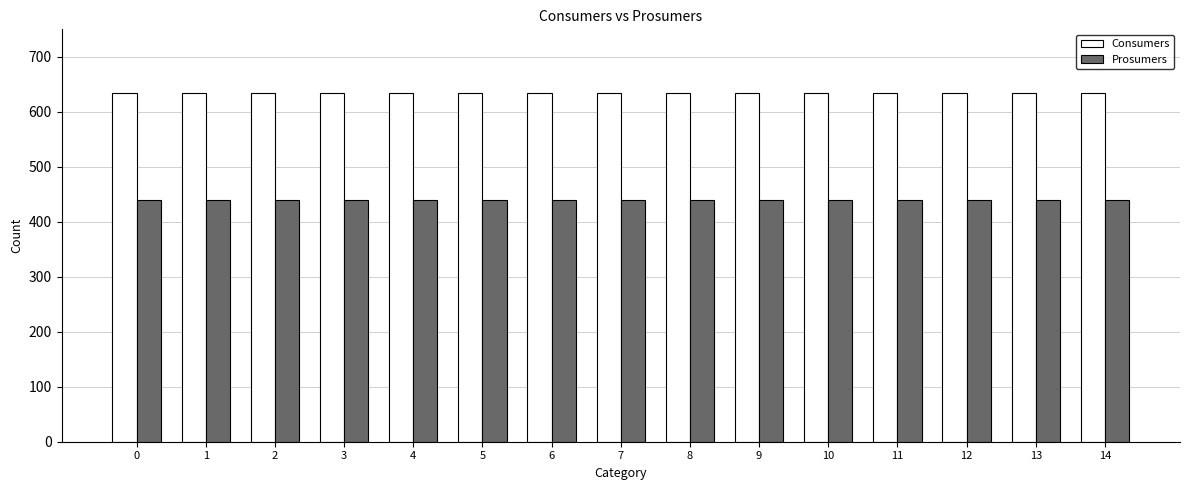

Rank the series at 6 from highest to lowest value.

Consumers, Prosumers